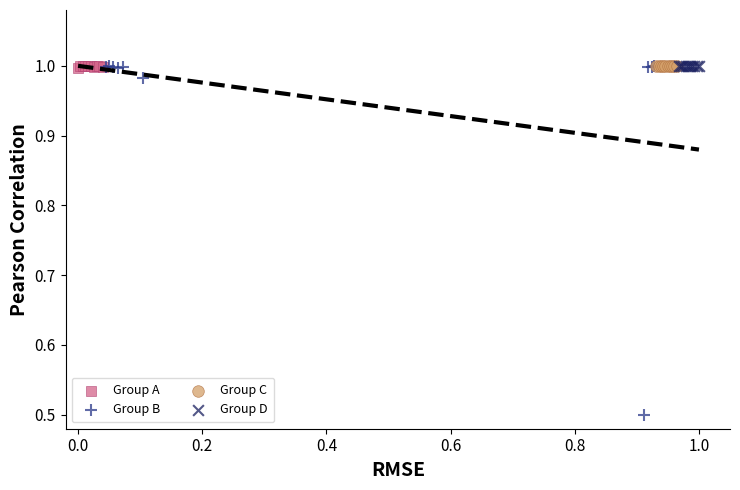

Which series reaches the minimum Y coordinate?

Group B